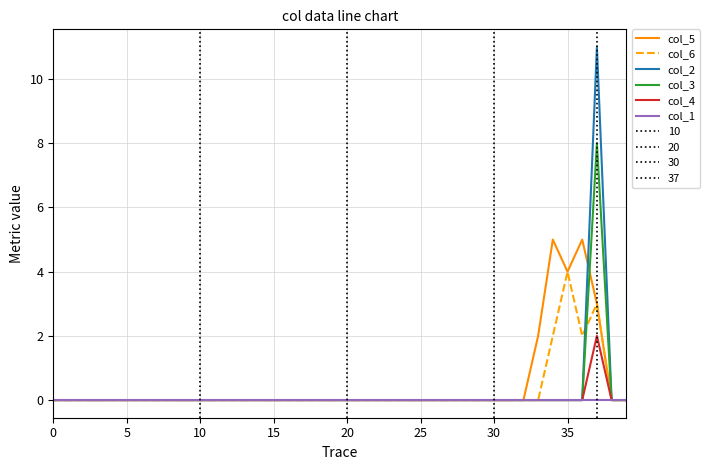

How many lines are shown in the chart?

6